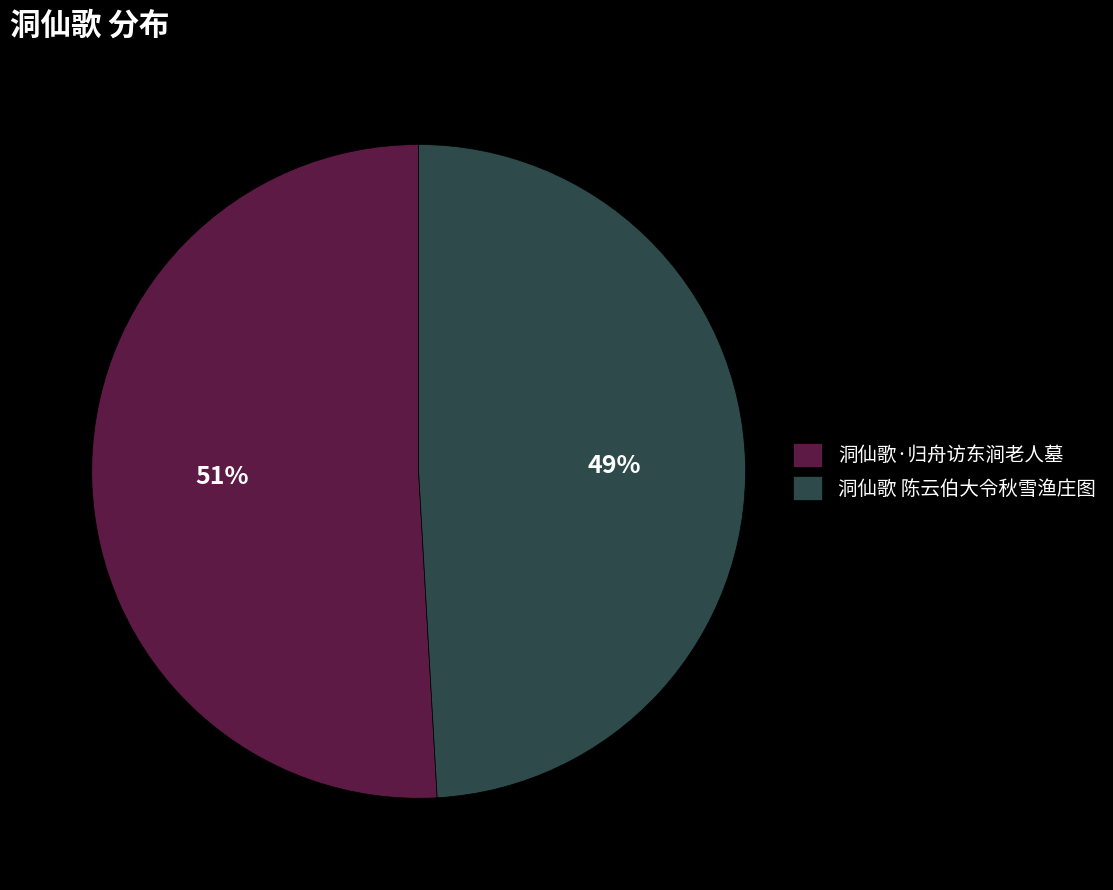

How many segments does this pie chart have?

2